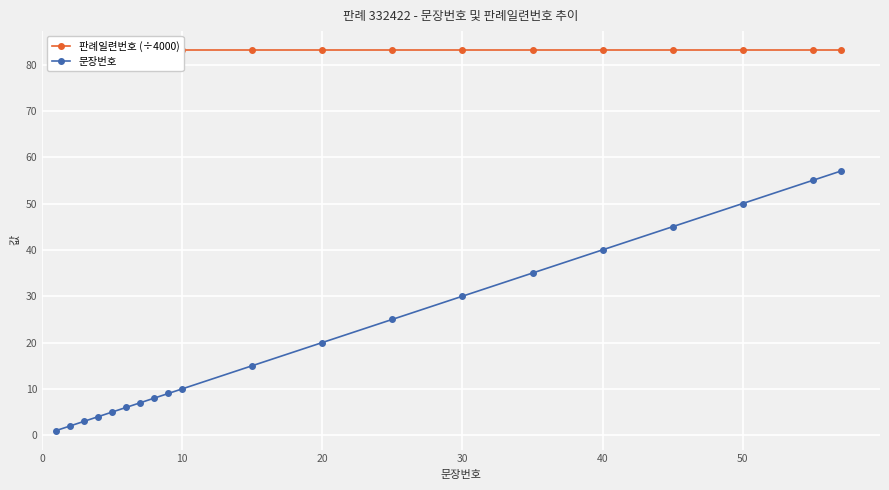

What is the smallest value displayed?

1.0